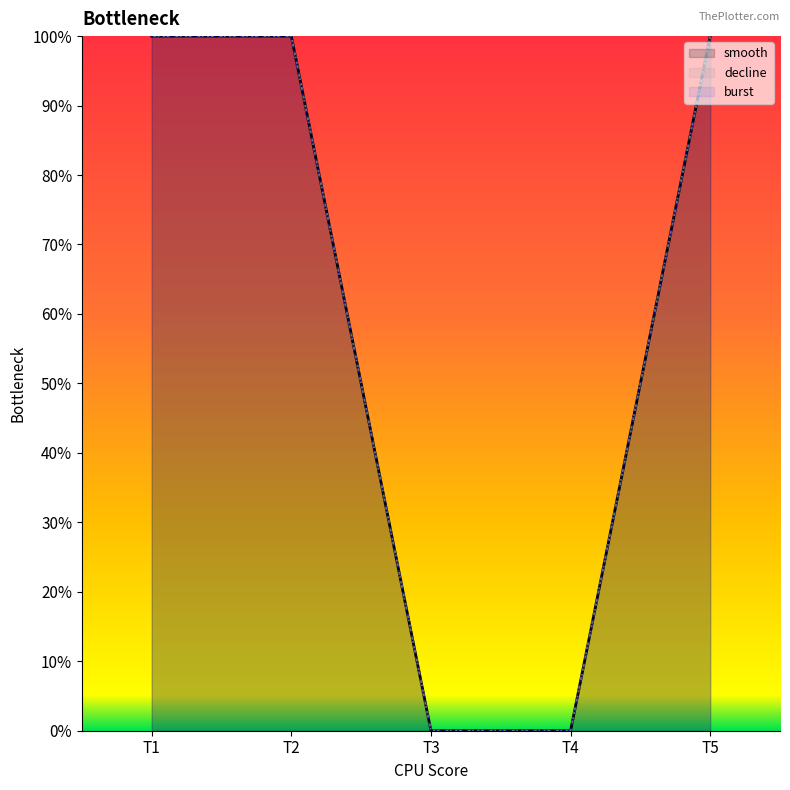

List the series in order of their peak value, highest first.

burst, smooth, decline